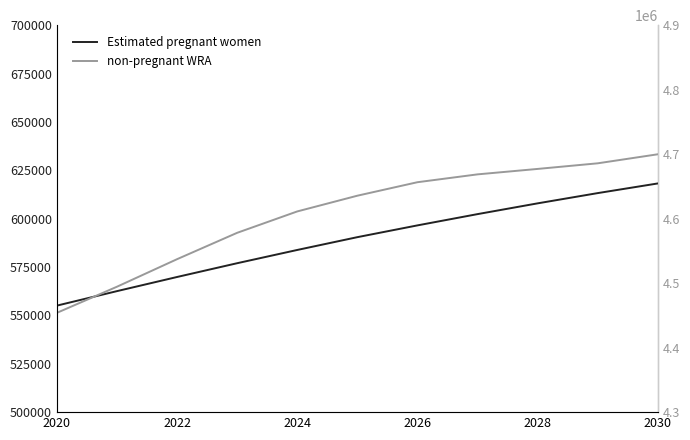

What is the value of the non-pregnant WRA point at the 10th from the left?

4685797.1